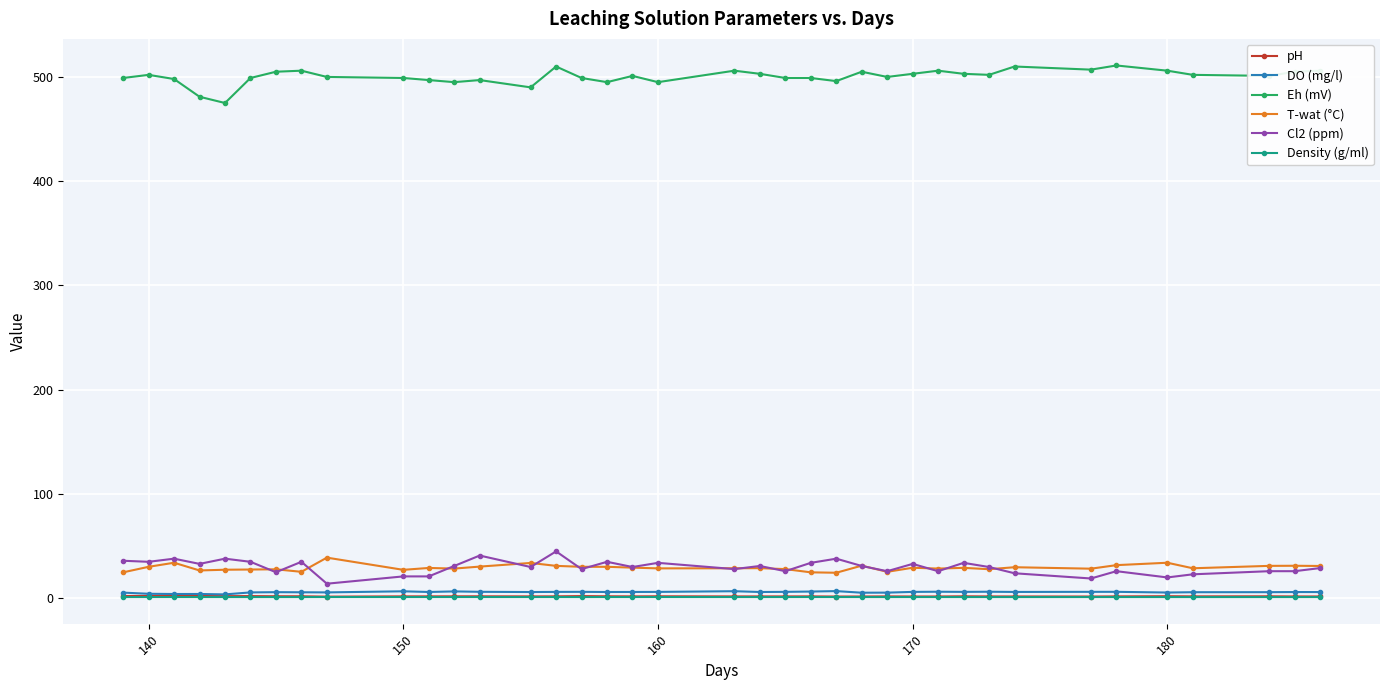

True or false: DO (mg/l) and Eh (mV) cross at least once.

False